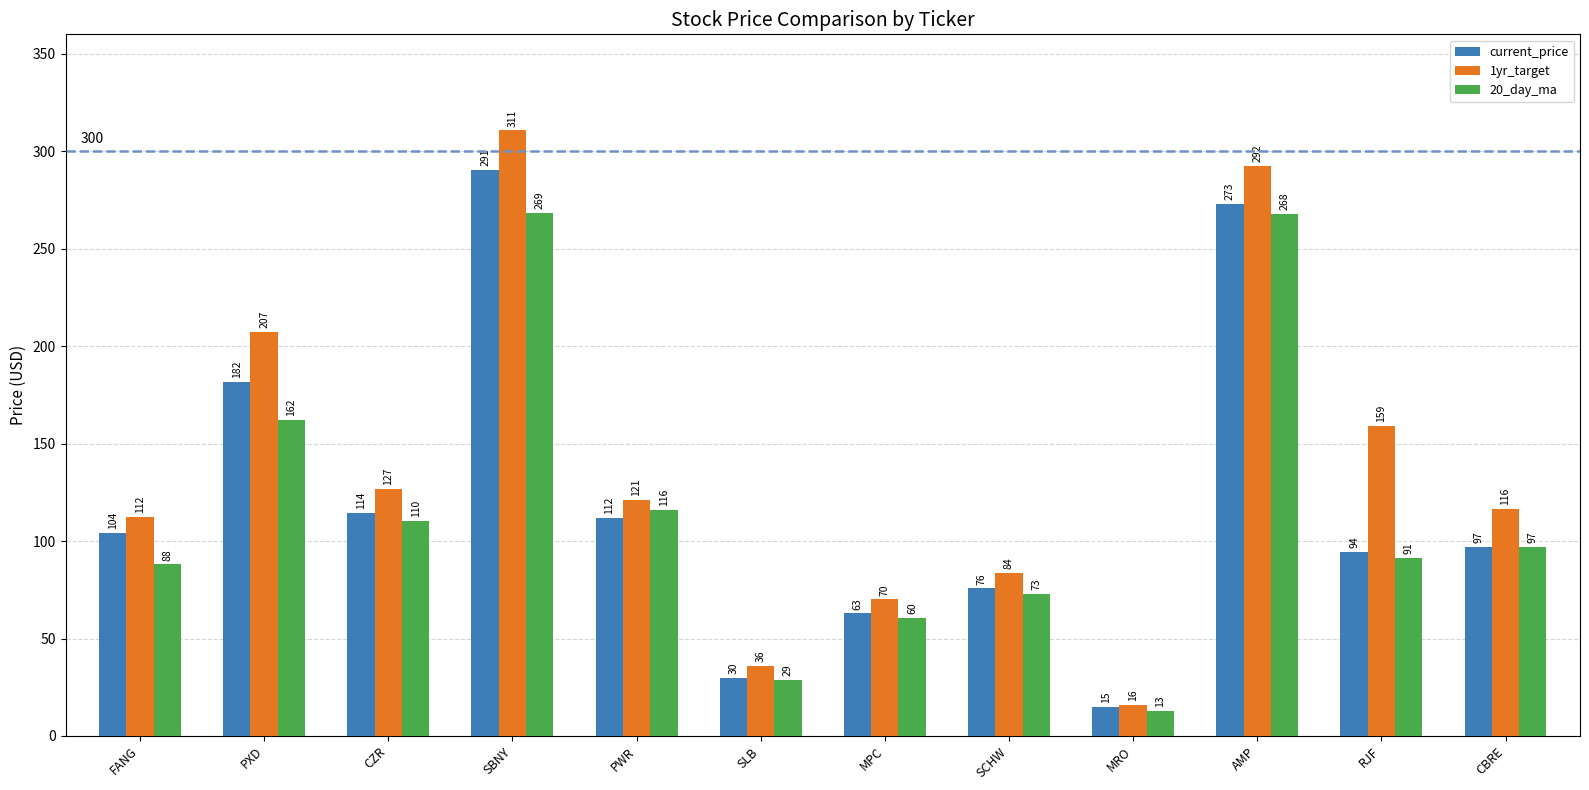

Count the number of categories in the chart.

12